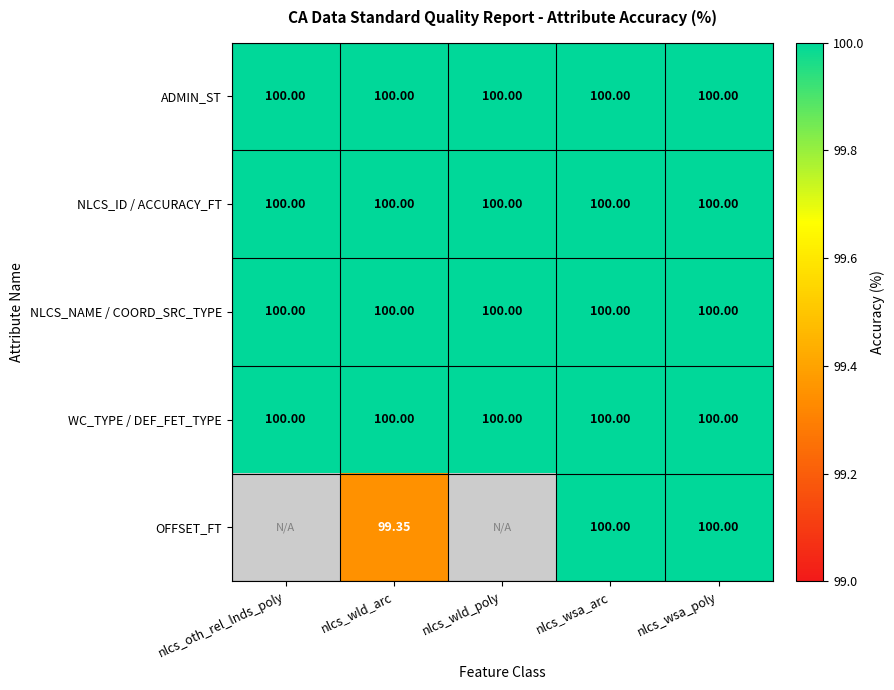

At which category is the sum across all series the highest?

nlcs_wsa_arc